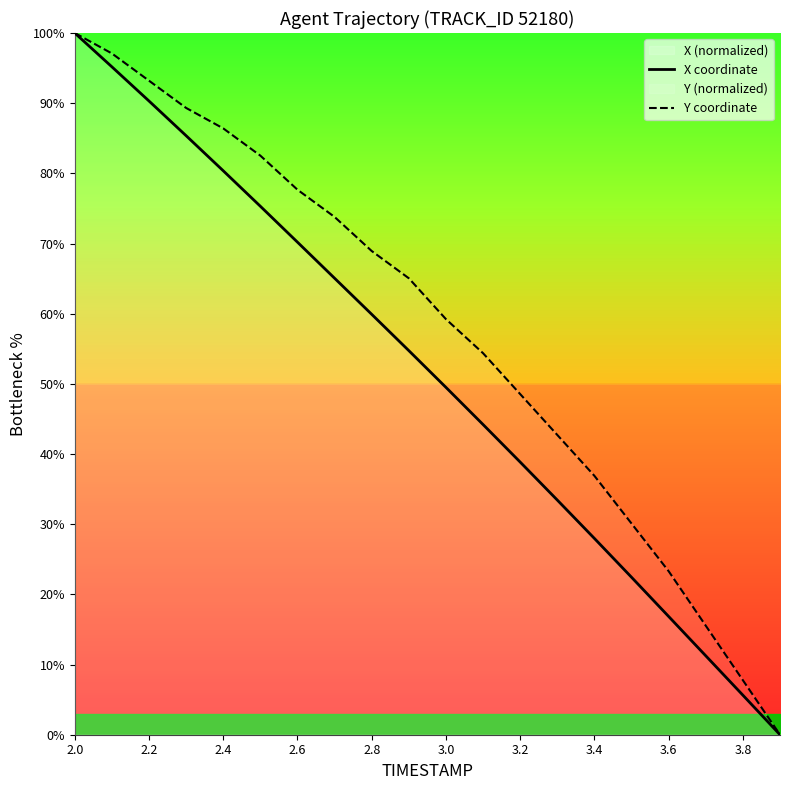

Reading left to right, extract all data points from this chart.

X coordinate: 100.0	95.2	90.3	85.4	80.4	75.3	70.2	65.1	59.9	54.7	49.5	44.2	38.9	33.4	28.0	22.4	16.9	11.2	5.6	0.0
Y coordinate: 100.0	97.1	93.2	89.3	86.4	82.5	77.7	73.8	68.9	65.0	59.2	54.4	48.5	42.7	36.9	30.1	23.3	15.5	7.8	0.0